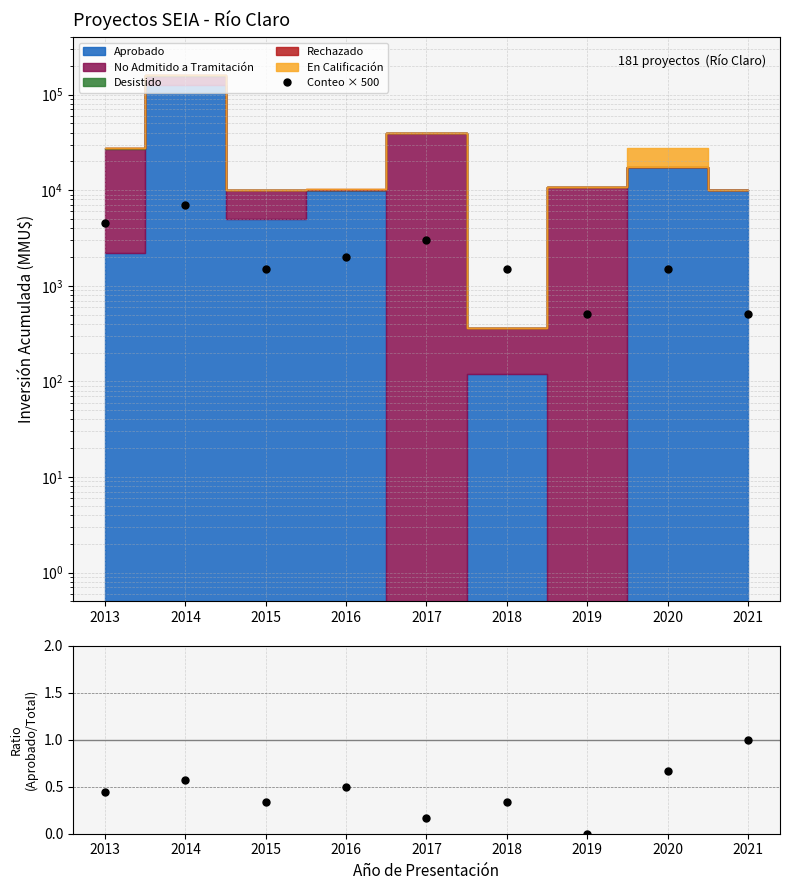

Which series has the largest total across all categories?

Conteo × 500